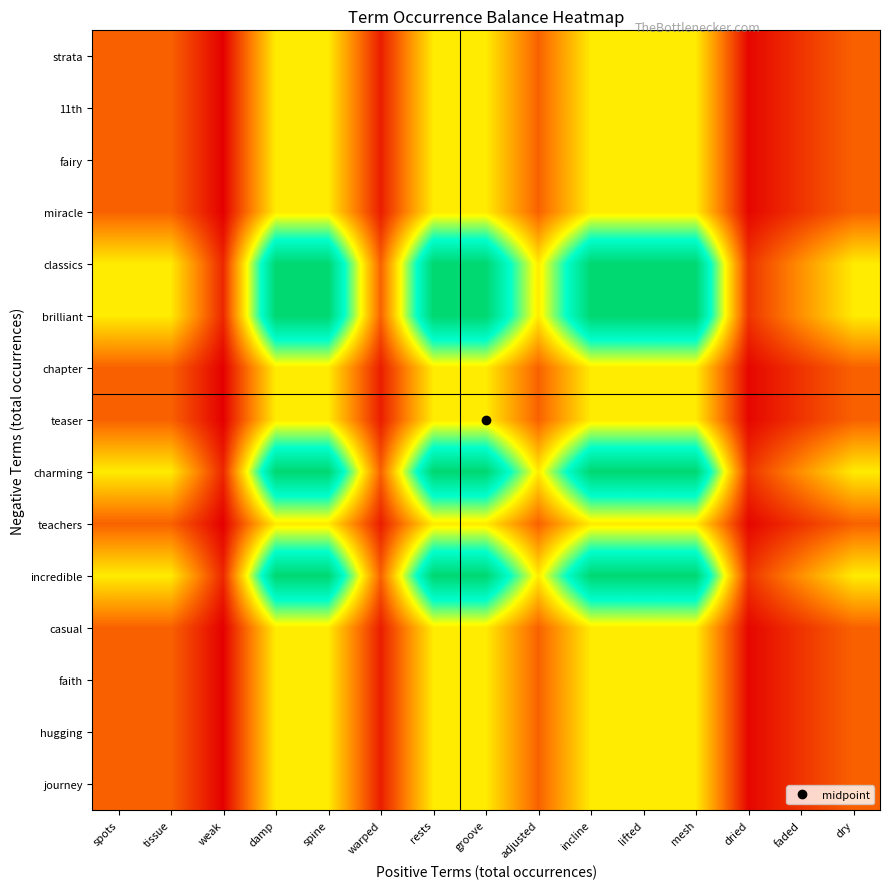

Reading left to right, extract all data points from this chart.

strata: spots=0.2	tissue=0.2	weak=0.0	damp=0.5	spine=0.5	warped=0.1	rests=0.5	groove=0.5	adjusted=0.2	incline=0.5	lifted=0.5	mesh=0.5	dried=0.0	faded=0.1	dry=0.2
11th: spots=0.2	tissue=0.2	weak=0.0	damp=0.5	spine=0.5	warped=0.1	rests=0.5	groove=0.5	adjusted=0.2	incline=0.5	lifted=0.5	mesh=0.5	dried=0.0	faded=0.1	dry=0.2
fairy: spots=0.2	tissue=0.2	weak=0.0	damp=0.5	spine=0.5	warped=0.1	rests=0.5	groove=0.5	adjusted=0.2	incline=0.5	lifted=0.5	mesh=0.5	dried=0.0	faded=0.1	dry=0.2
miracle: spots=0.2	tissue=0.2	weak=0.0	damp=0.5	spine=0.5	warped=0.1	rests=0.5	groove=0.5	adjusted=0.2	incline=0.5	lifted=0.5	mesh=0.5	dried=0.0	faded=0.1	dry=0.2
classics: spots=0.5	tissue=0.5	weak=0.1	damp=1.0	spine=1.0	warped=0.2	rests=1.0	groove=1.0	adjusted=0.5	incline=1.0	lifted=1.0	mesh=1.0	dried=0.1	faded=0.3	dry=0.5
brilliant: spots=0.5	tissue=0.5	weak=0.1	damp=1.0	spine=1.0	warped=0.2	rests=1.0	groove=1.0	adjusted=0.5	incline=1.0	lifted=1.0	mesh=1.0	dried=0.1	faded=0.3	dry=0.5
chapter: spots=0.2	tissue=0.2	weak=0.0	damp=0.5	spine=0.5	warped=0.1	rests=0.5	groove=0.5	adjusted=0.2	incline=0.5	lifted=0.5	mesh=0.5	dried=0.0	faded=0.1	dry=0.2
teaser: spots=0.2	tissue=0.2	weak=0.0	damp=0.5	spine=0.5	warped=0.1	rests=0.5	groove=0.5	adjusted=0.2	incline=0.5	lifted=0.5	mesh=0.5	dried=0.0	faded=0.1	dry=0.2
charming: spots=0.5	tissue=0.5	weak=0.1	damp=1.0	spine=1.0	warped=0.2	rests=1.0	groove=1.0	adjusted=0.5	incline=1.0	lifted=1.0	mesh=1.0	dried=0.1	faded=0.3	dry=0.5
teachers: spots=0.2	tissue=0.2	weak=0.0	damp=0.5	spine=0.5	warped=0.1	rests=0.5	groove=0.5	adjusted=0.2	incline=0.5	lifted=0.5	mesh=0.5	dried=0.0	faded=0.1	dry=0.2
incredible: spots=0.5	tissue=0.5	weak=0.1	damp=1.0	spine=1.0	warped=0.2	rests=1.0	groove=1.0	adjusted=0.5	incline=1.0	lifted=1.0	mesh=1.0	dried=0.1	faded=0.3	dry=0.5
casual: spots=0.2	tissue=0.2	weak=0.0	damp=0.5	spine=0.5	warped=0.1	rests=0.5	groove=0.5	adjusted=0.2	incline=0.5	lifted=0.5	mesh=0.5	dried=0.0	faded=0.1	dry=0.2
faith: spots=0.2	tissue=0.2	weak=0.0	damp=0.5	spine=0.5	warped=0.1	rests=0.5	groove=0.5	adjusted=0.2	incline=0.5	lifted=0.5	mesh=0.5	dried=0.0	faded=0.1	dry=0.2
hugging: spots=0.2	tissue=0.2	weak=0.0	damp=0.5	spine=0.5	warped=0.1	rests=0.5	groove=0.5	adjusted=0.2	incline=0.5	lifted=0.5	mesh=0.5	dried=0.0	faded=0.1	dry=0.2
journey: spots=0.2	tissue=0.2	weak=0.0	damp=0.5	spine=0.5	warped=0.1	rests=0.5	groove=0.5	adjusted=0.2	incline=0.5	lifted=0.5	mesh=0.5	dried=0.0	faded=0.1	dry=0.2